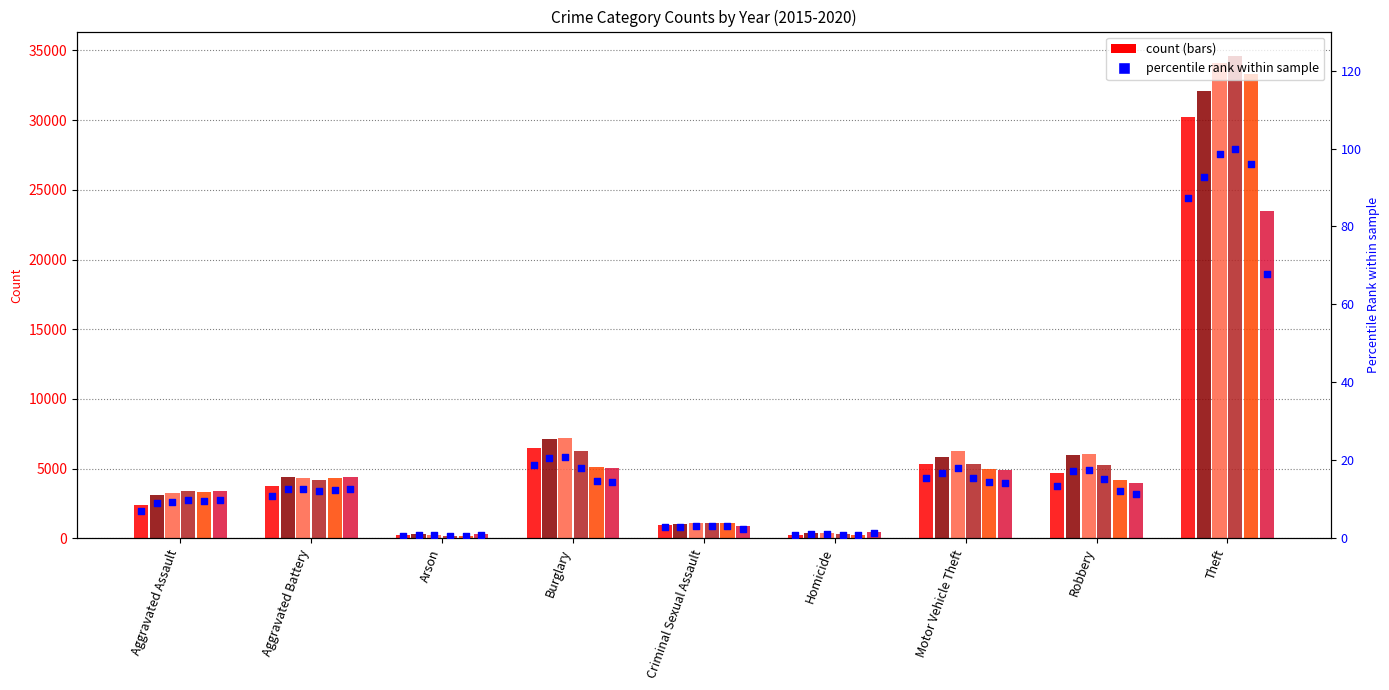

Between Homicide and Aggravated Assault, which is larger?

Aggravated Assault